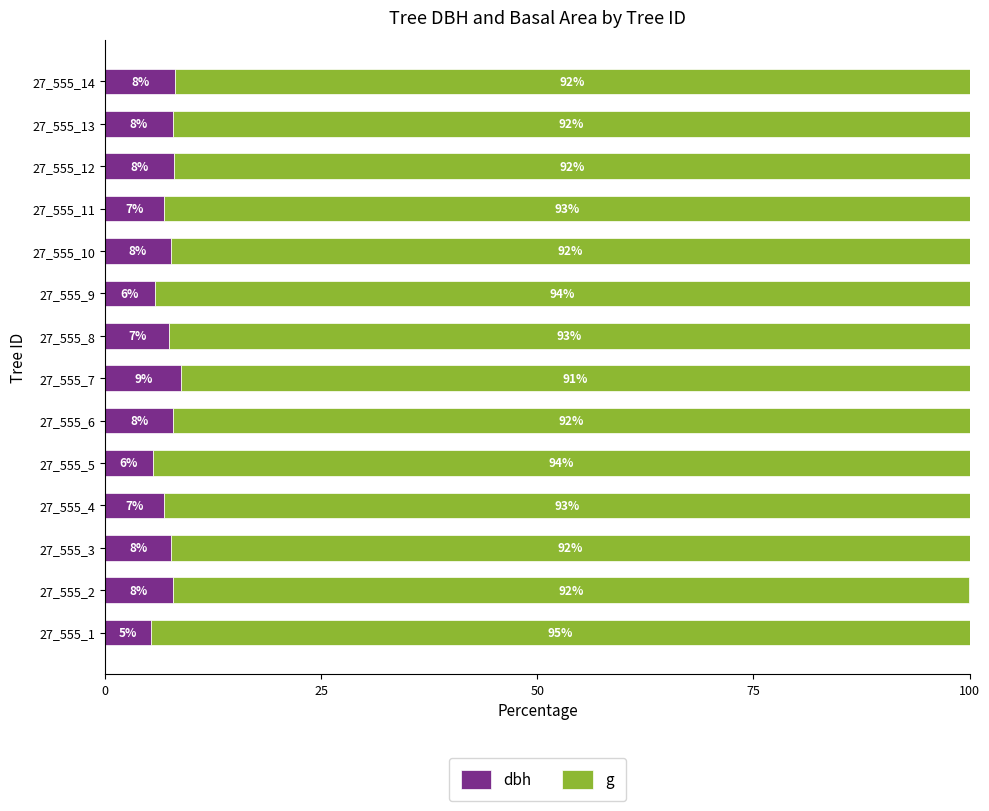

What is the total value across all series at 27_555_3?

100.0